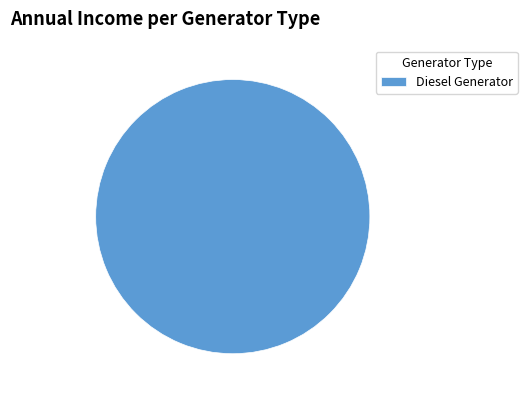

Does Diesel Generator represent more than half of the total?

Yes